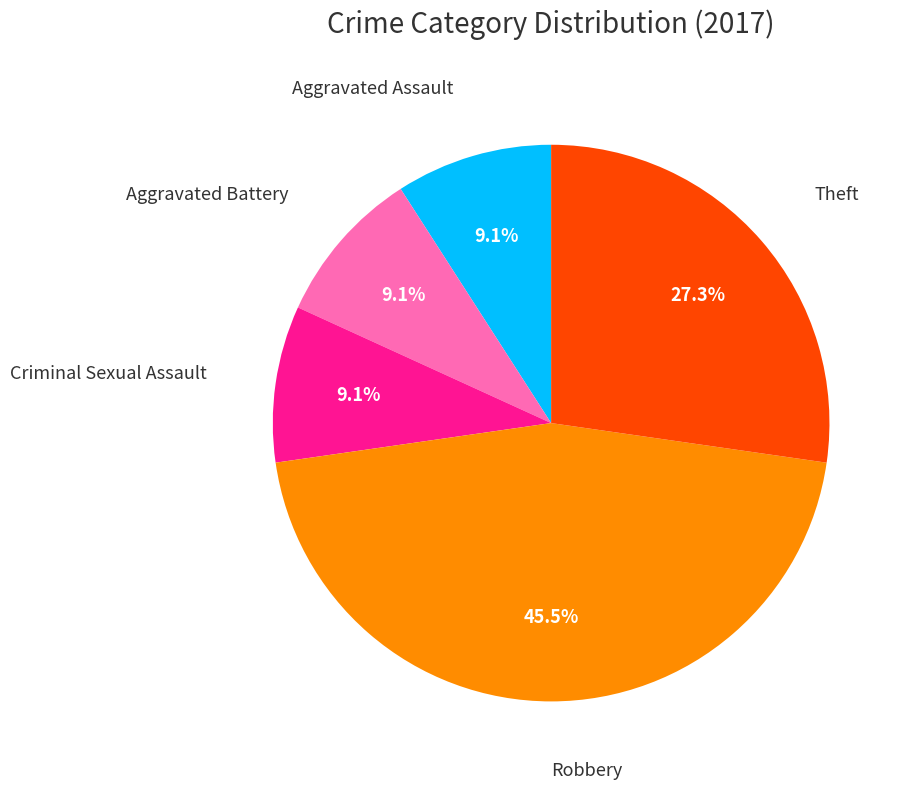

Does any single category account for the majority?

No